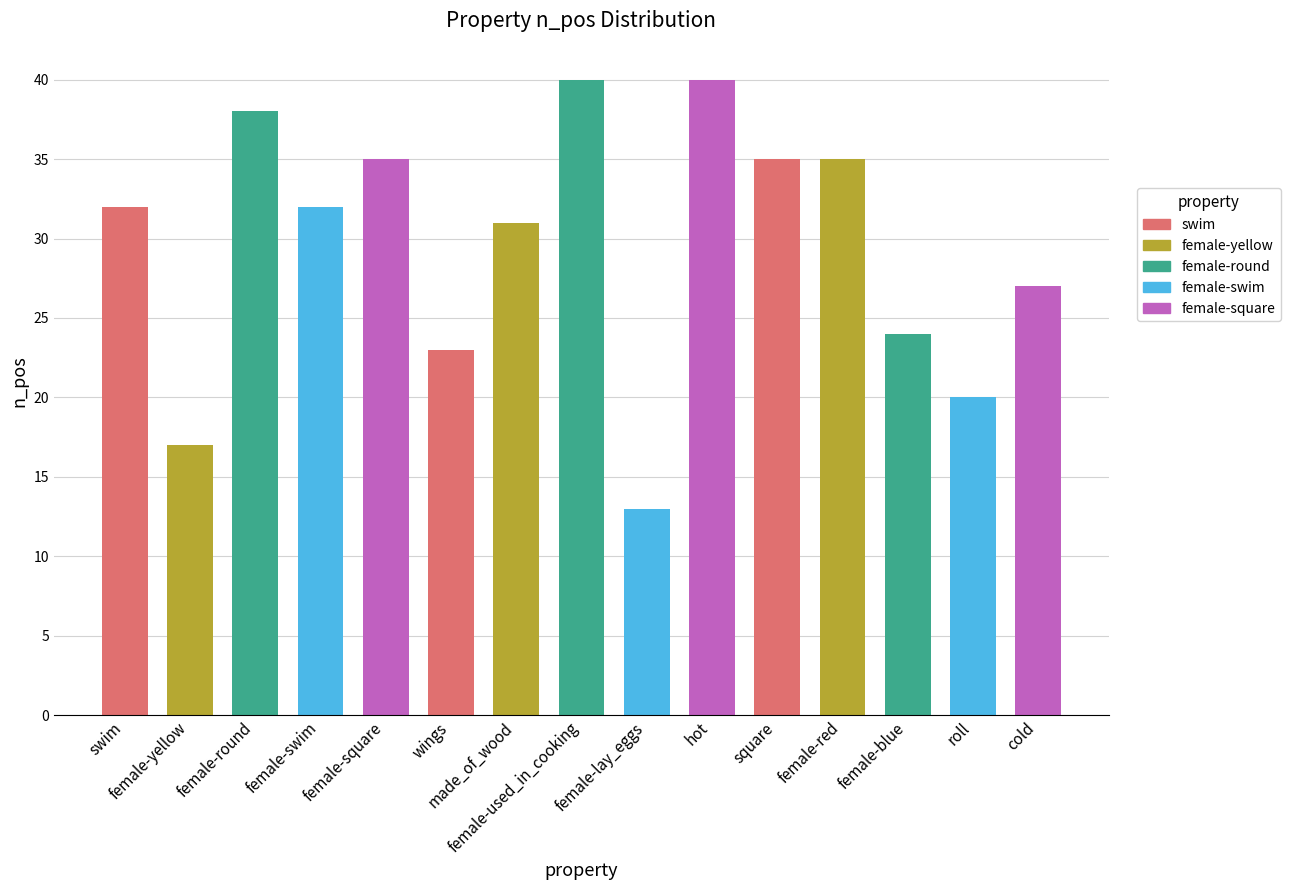

How many bars are there in total?

15